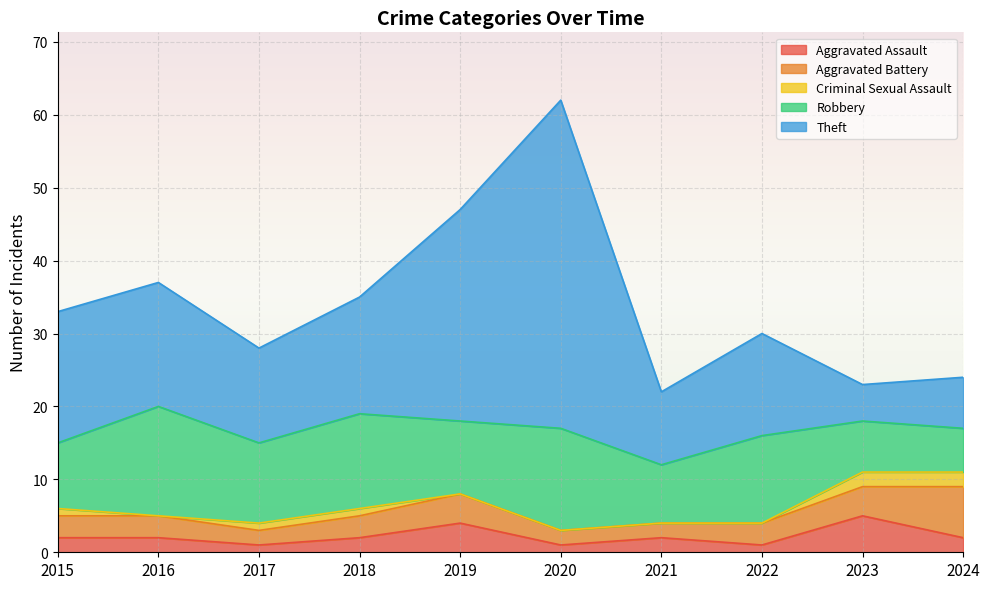

How many lines are shown in the chart?

5